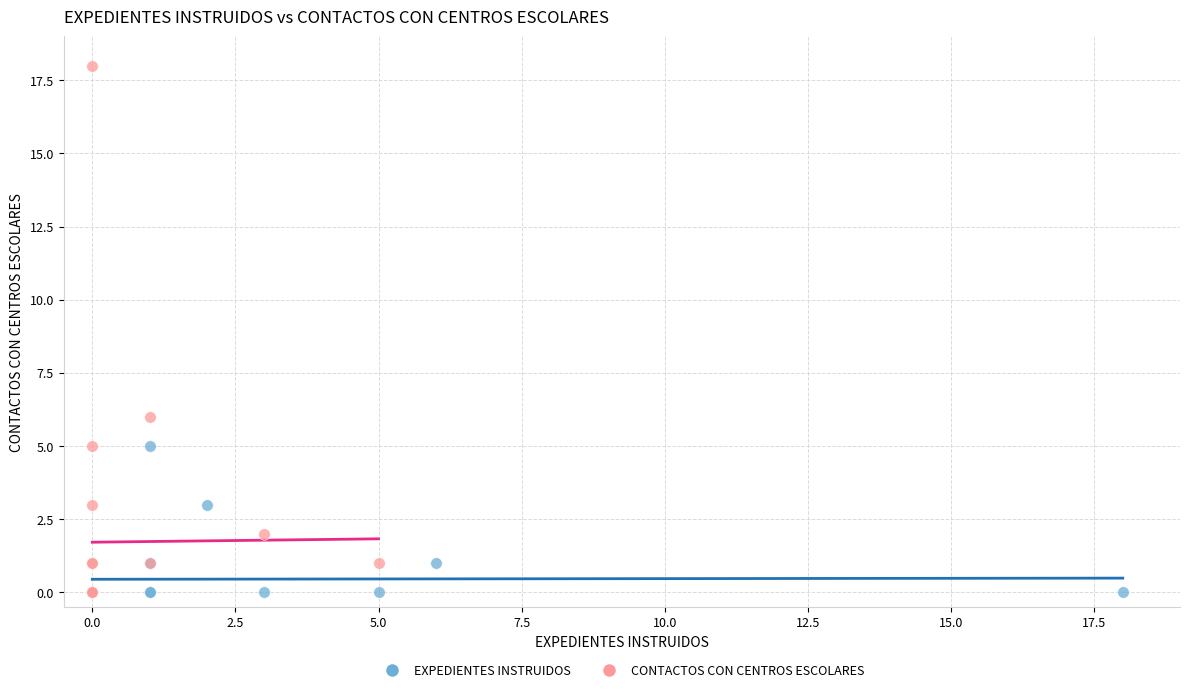

Which series contains the highest Y value?

CONTACTOS CON CENTROS ESCOLARES